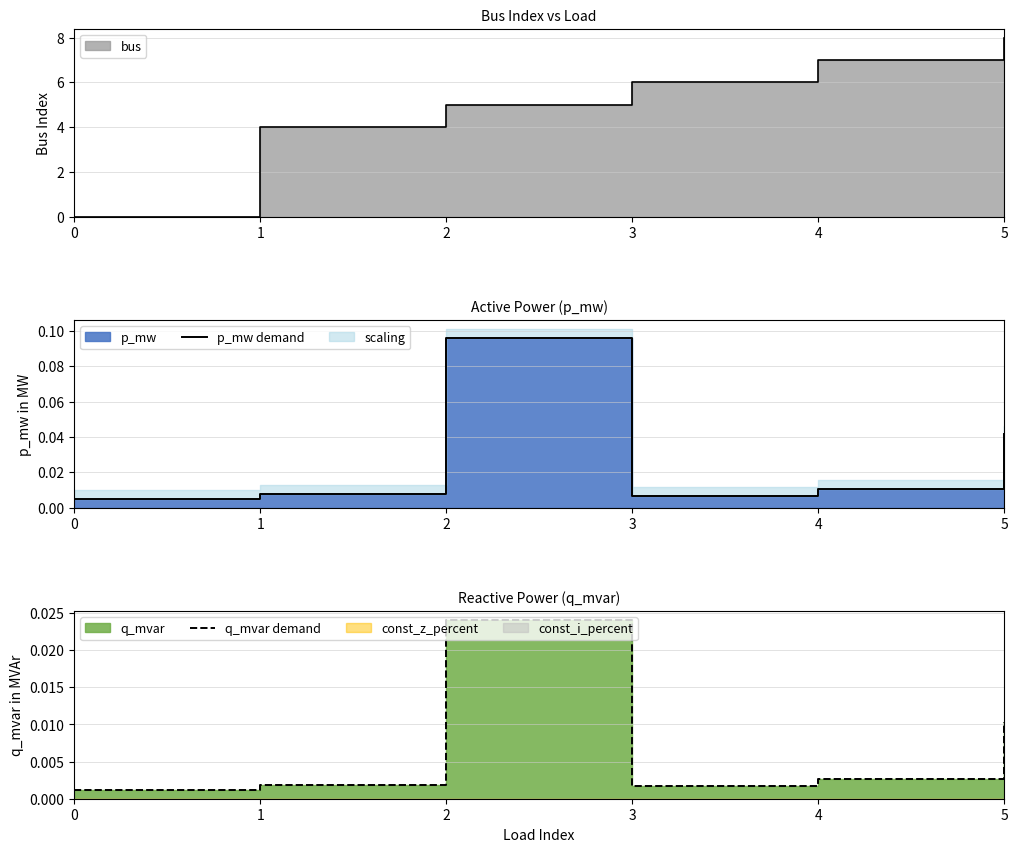

True or false: q_mvar demand and p_mw demand intersect in this chart.

False